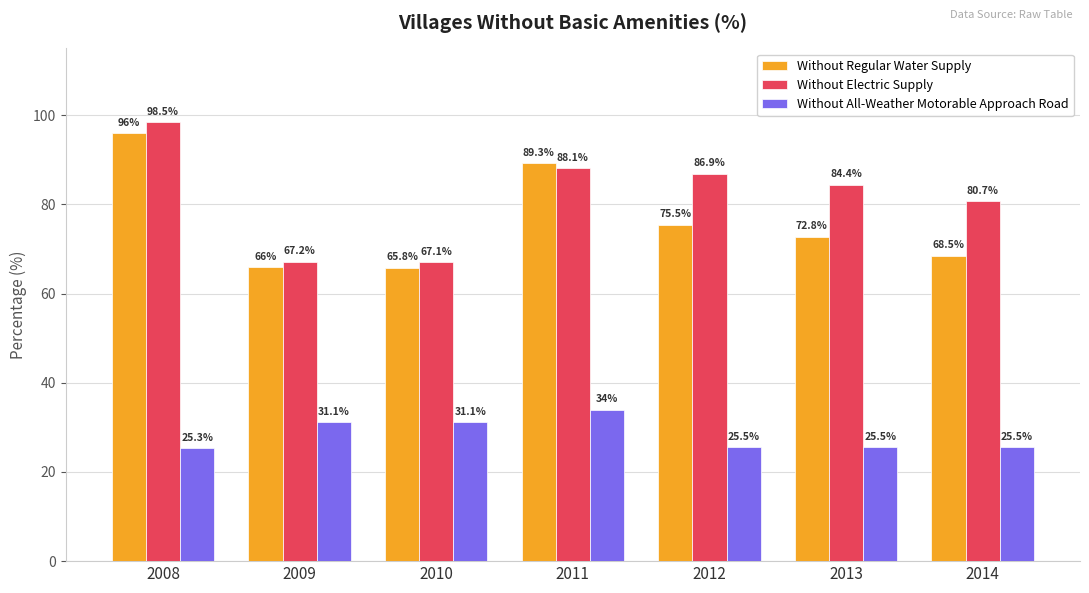

True or false: Without Electric Supply has a value of 86.9 at 2012.

True